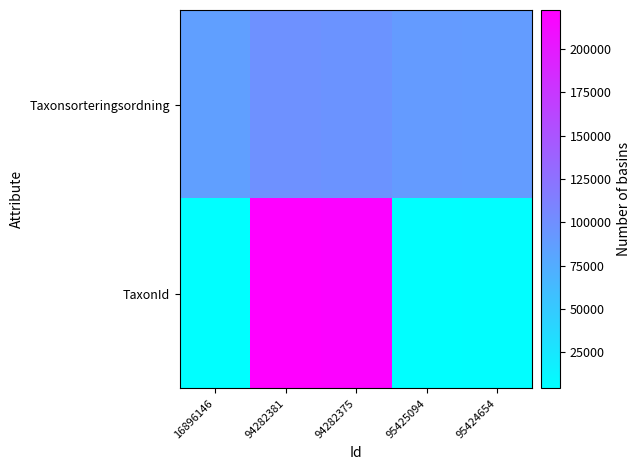

Reading left to right, what are all the values shown in this chart?

Taxonsorteringsordning: 16896146=86196	94282381=98520	94282375=96251	95425094=89780	95424654=89410
TaxonId: 16896146=4405	94282381=222498	94282375=219790	95425094=4217	95424654=5432